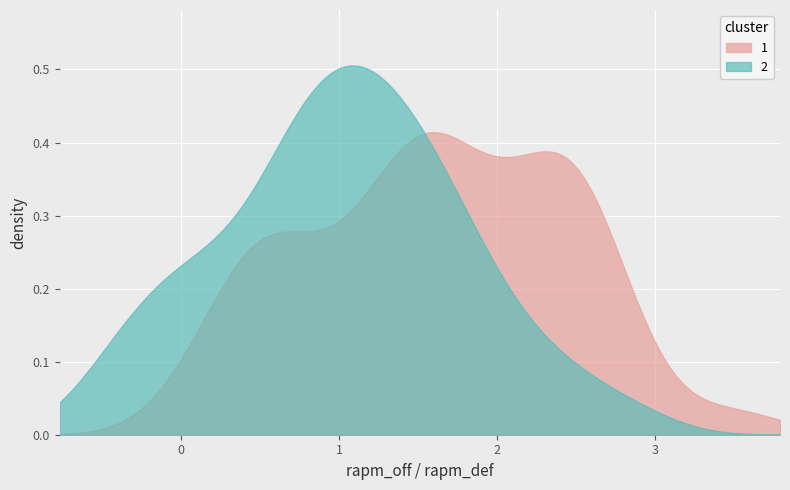

How many values in the rapm series are below 2?

2